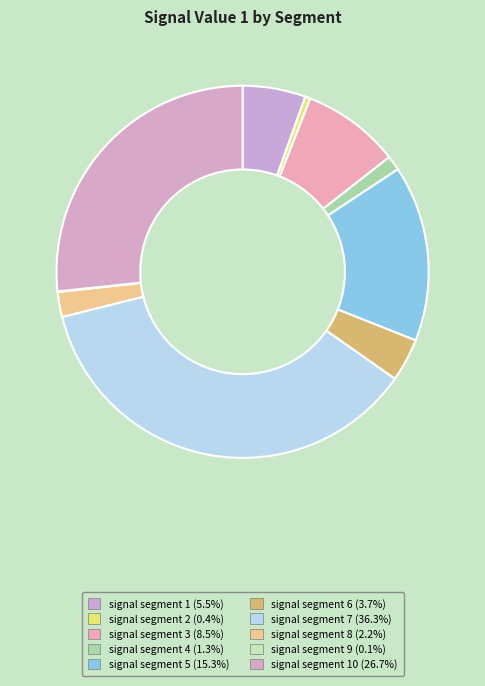

Rank the categories by value from lowest to highest.

signal segment 9, signal segment 2, signal segment 4, signal segment 8, signal segment 6, signal segment 1, signal segment 3, signal segment 5, signal segment 10, signal segment 7